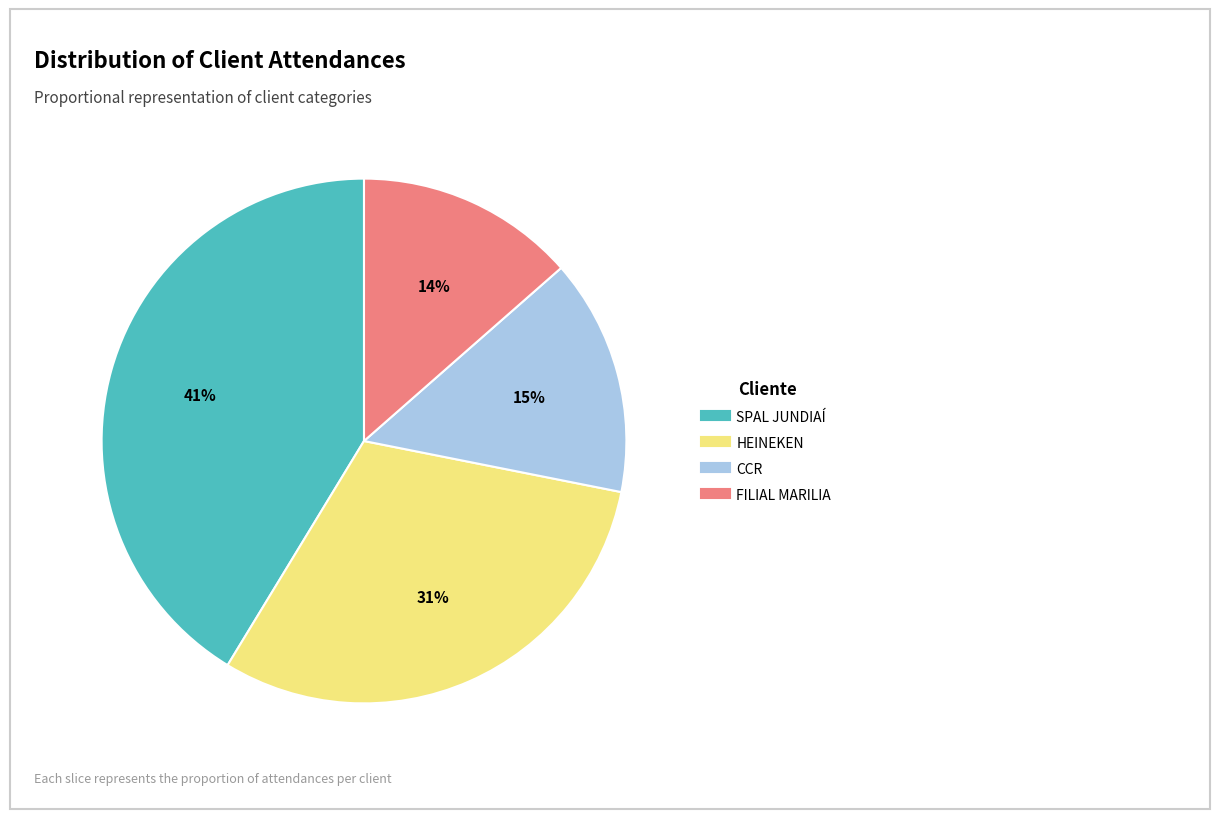

Count the number of slices in the pie.

4